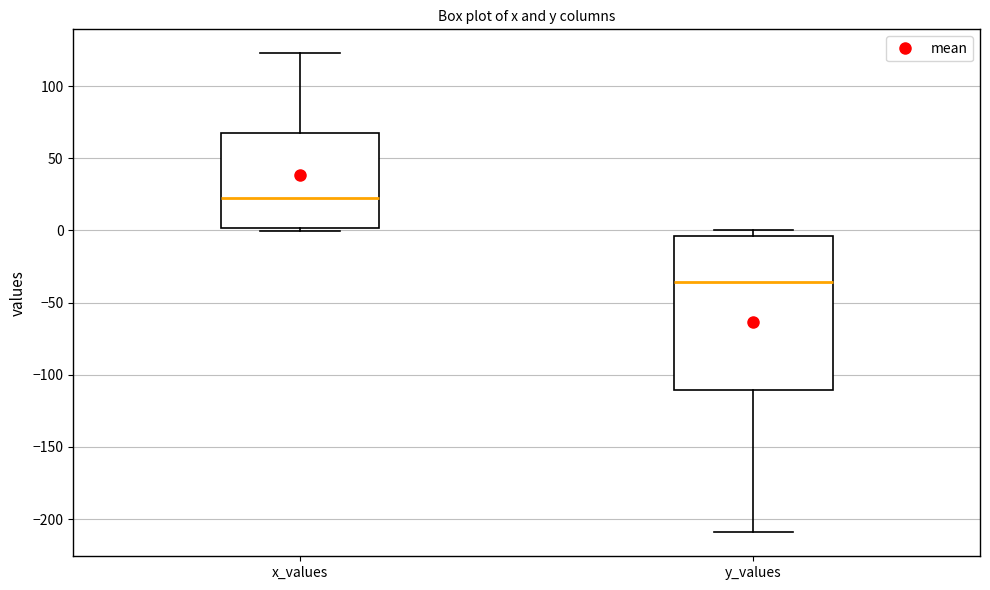

Which box has the highest median line?

x_values